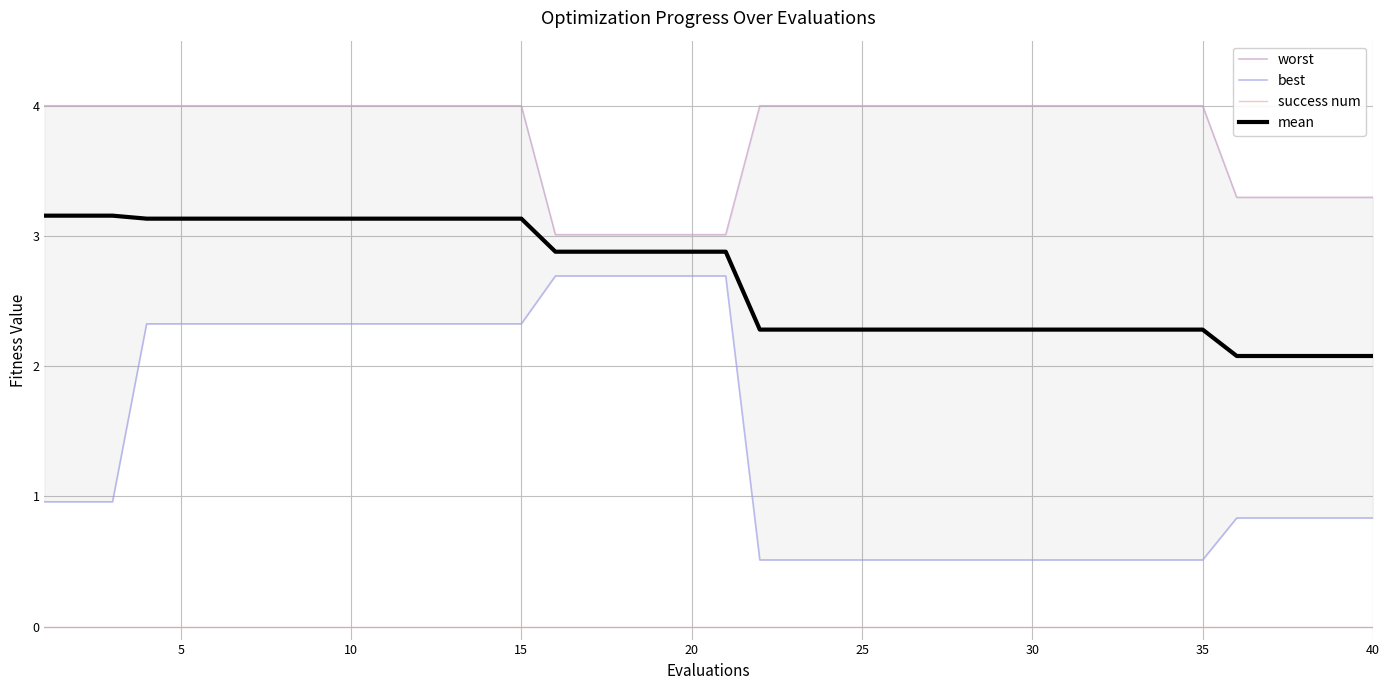

Is the value of success num at 15 greater than the value of mean at 30?

No